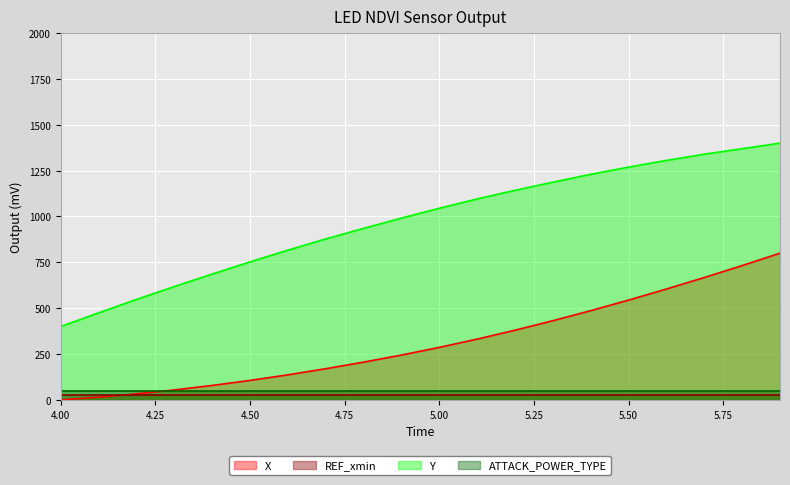

True or false: X and Y intersect in this chart.

False